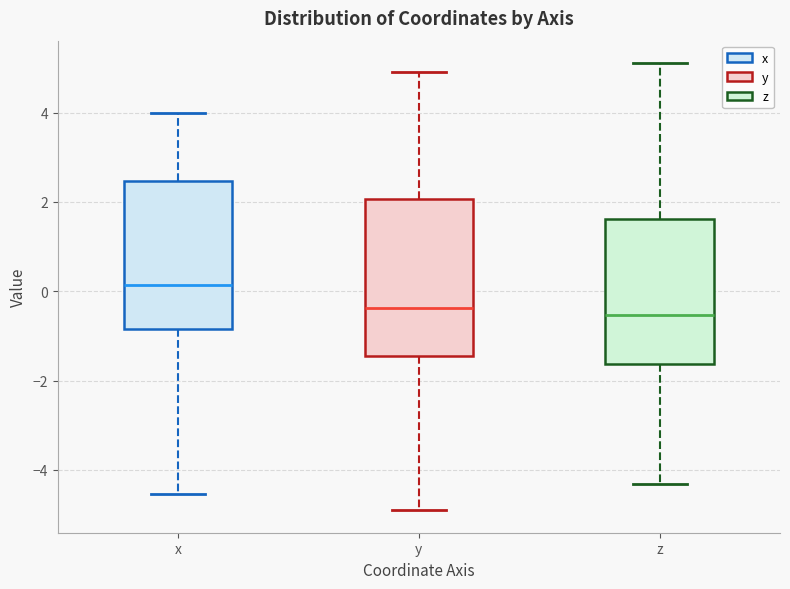

Comparing the boxes themselves (not the whiskers), which one is the tallest?

y